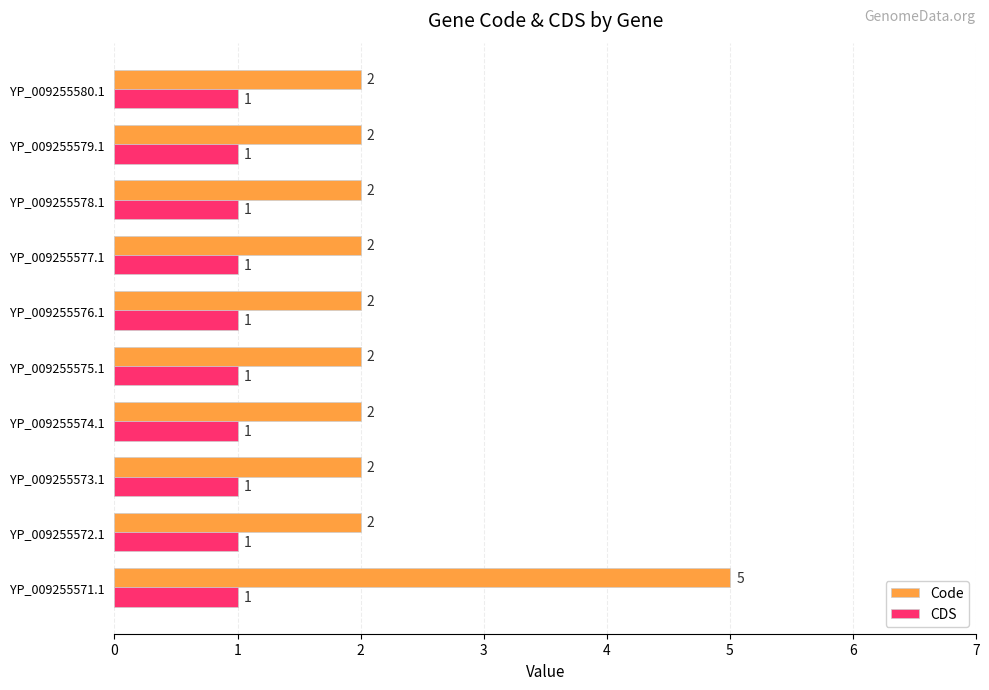

Which series has the largest range (max minus min)?

Code